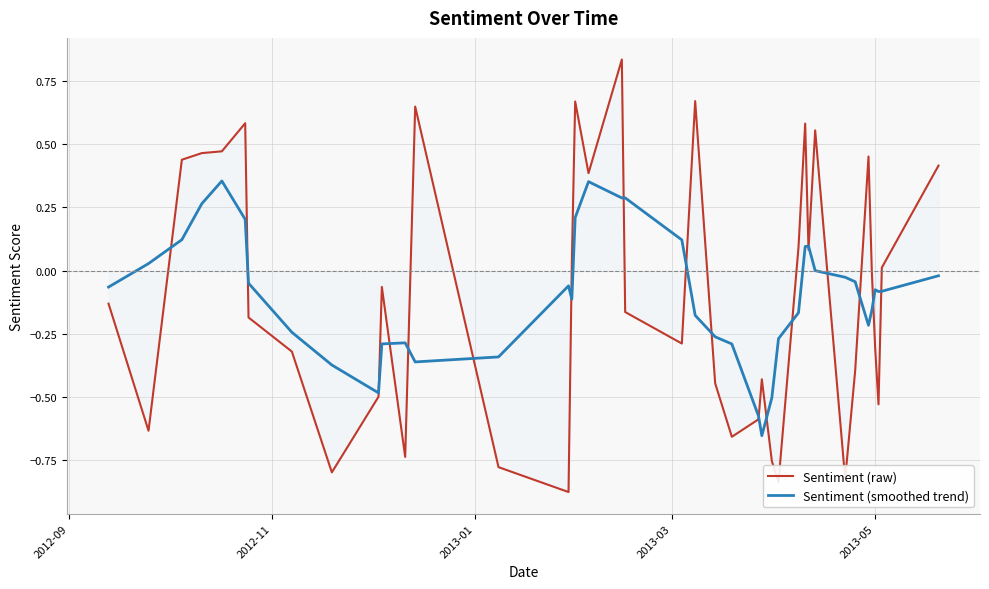

Is this an area chart (filled region under the line)?

Yes